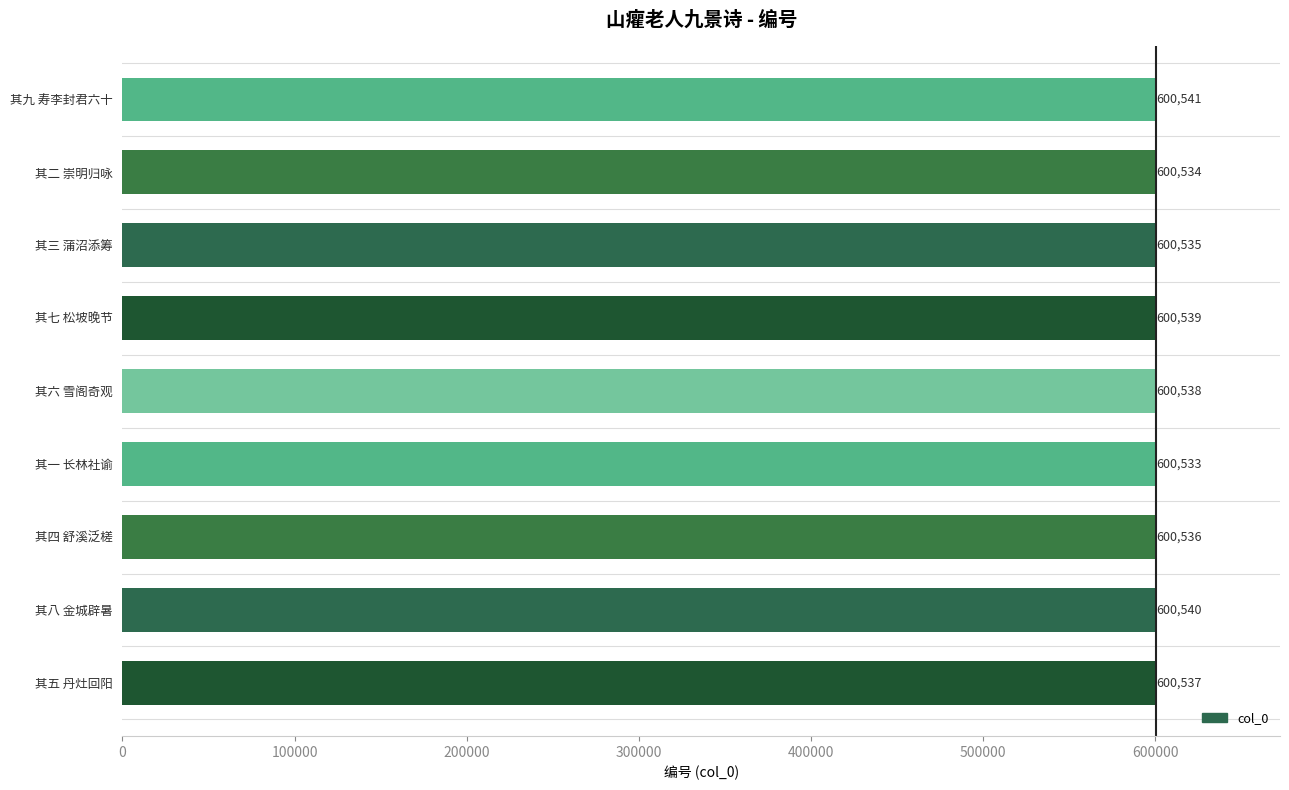

What is the label of the 5th bar from the right?

其六 雪阁奇观